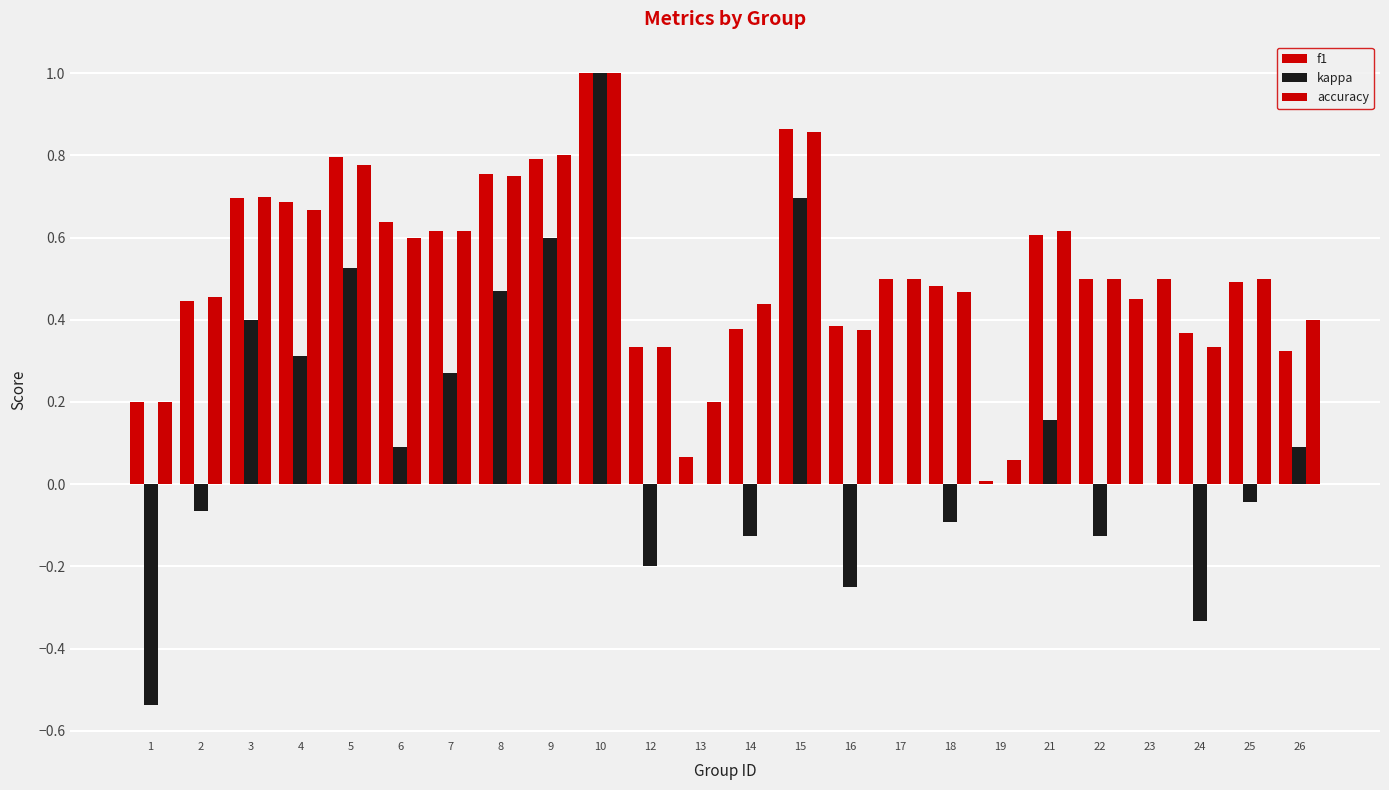

At which category is the sum across all series the highest?

10